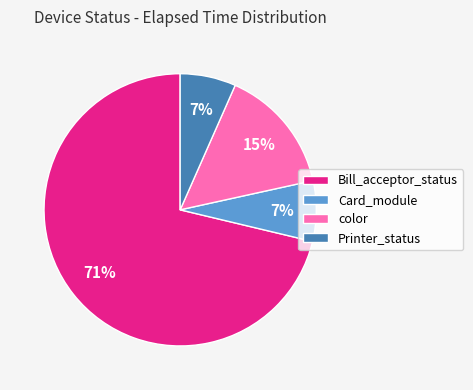

Combined, do Printer_status and color account for over 50%?

No